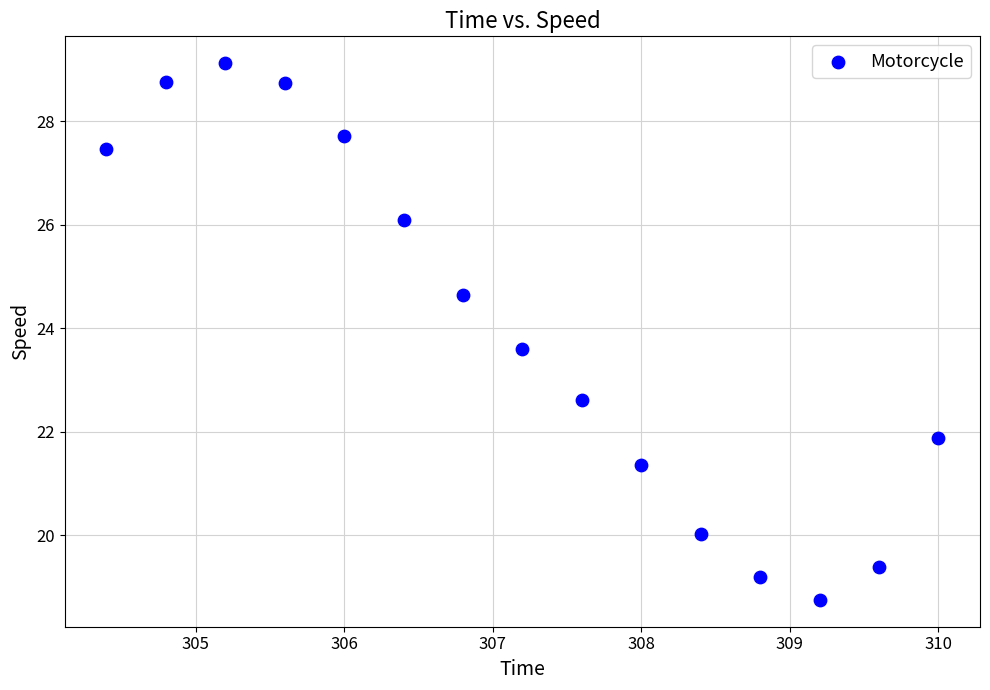

What Y value in the scatter plot is closest to 23?

22.6